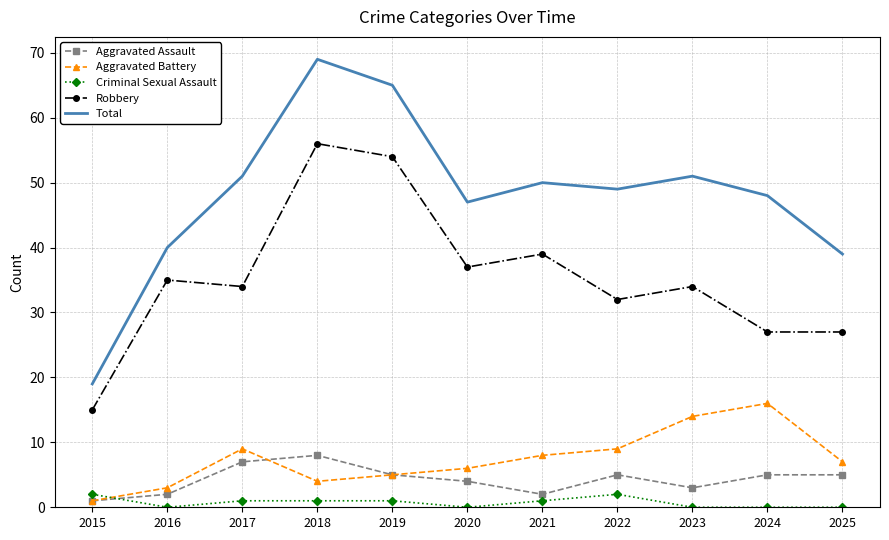

Which series has the widest spread of values?

Total